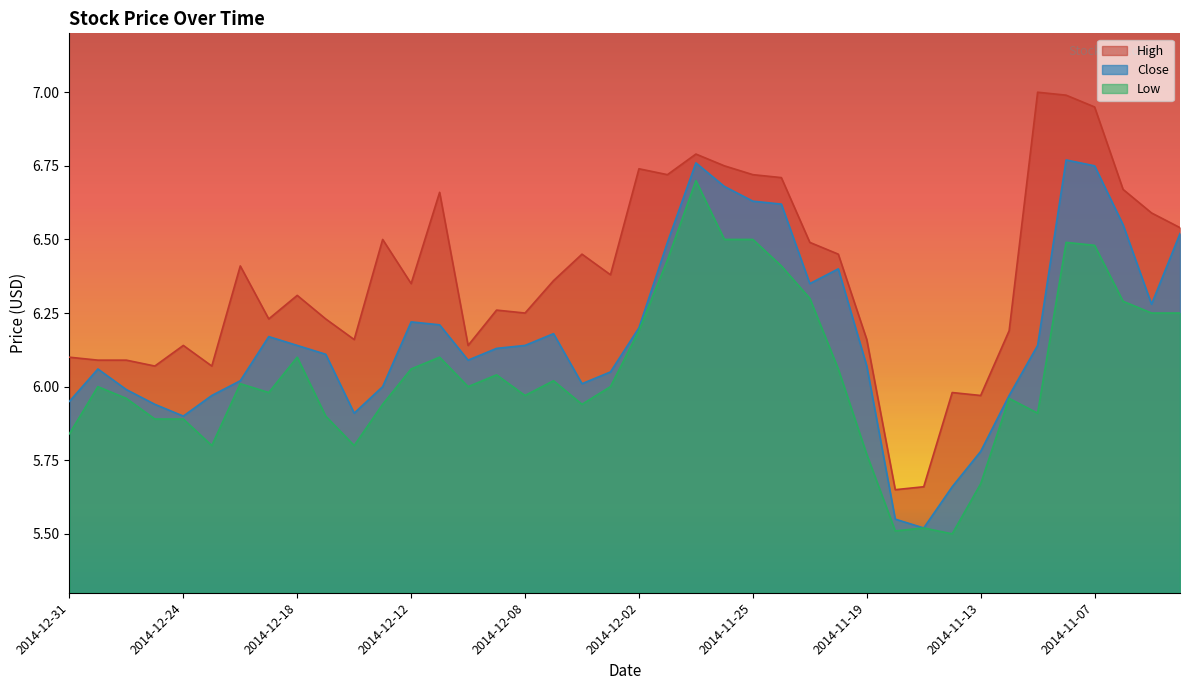

What is the lowest value of the Low series?

5.5